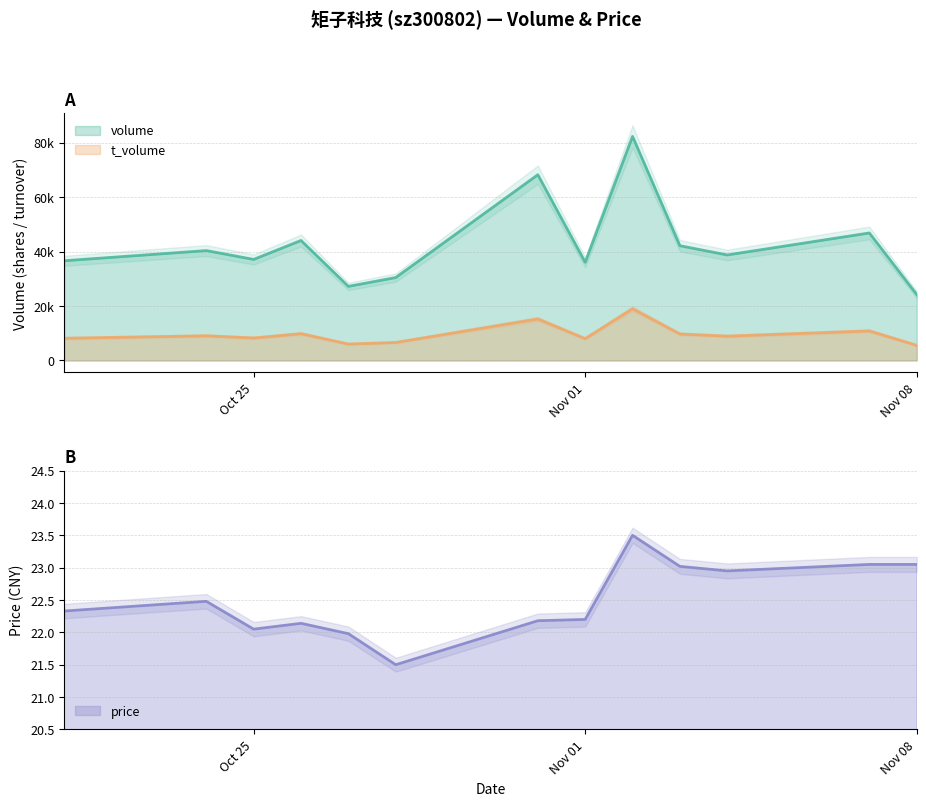

List the series in order of their overall mean, highest first.

volume, t_volume, price